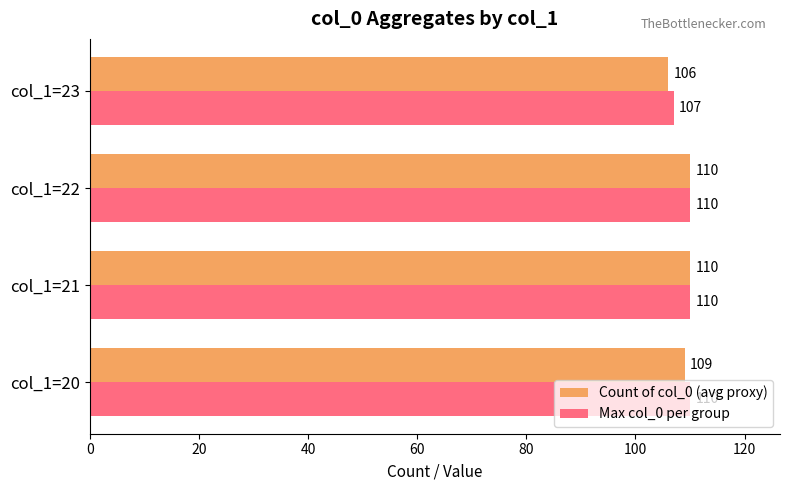

How many Count of col_0 (avg proxy) values are between 109 and 110?

3